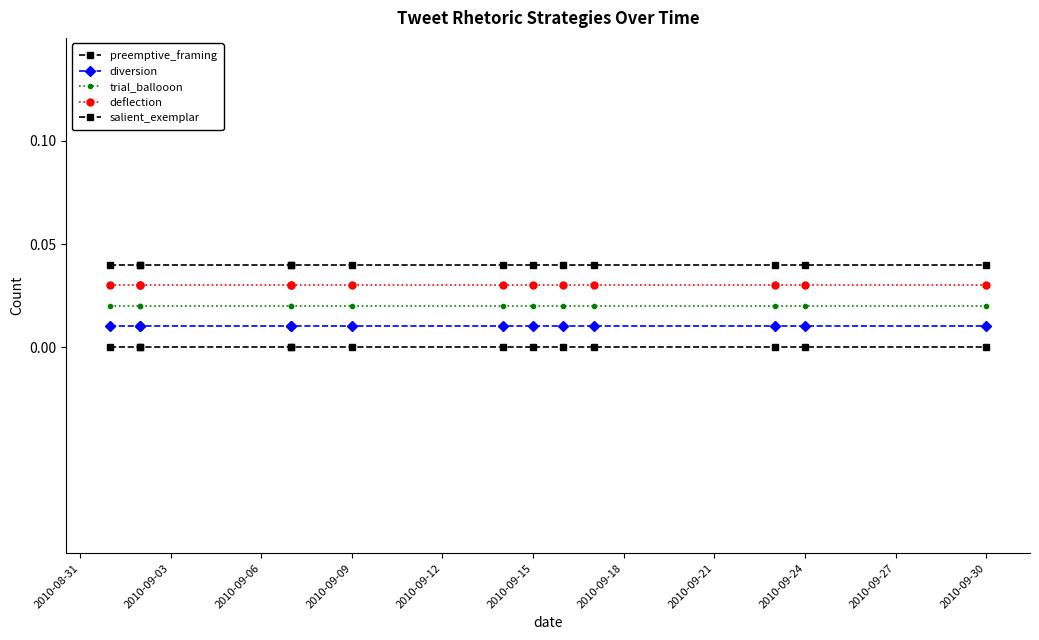

True or false: preemptive_framing has more than 0 points higher than both neighbors.

False